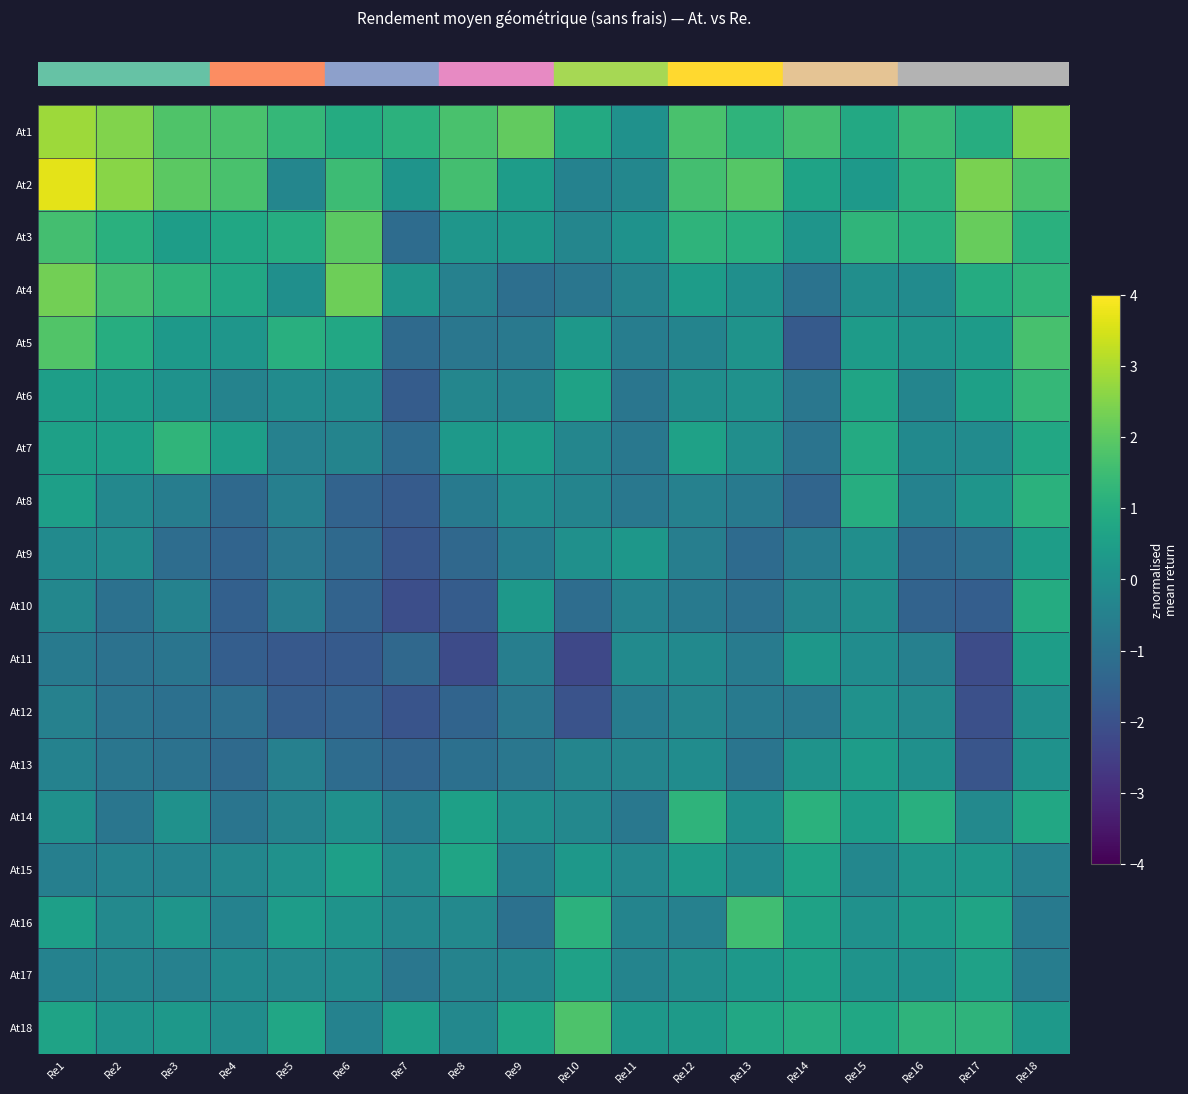

Reading left to right, what are all the values shown in this chart?

row_0: Re1=2.8	Re2=2.5	Re3=1.8	Re4=1.7	Re5=1.3	Re6=0.9	Re7=1.1	Re8=1.7	Re9=2.1	Re10=0.8	Re11=0.1	Re12=1.7	Re13=1.2	Re14=1.6	Re15=0.8	Re16=1.4	Re17=1.0	Re18=2.6
row_1: Re1=3.7	Re2=2.6	Re3=2.0	Re4=1.7	Re5=-0.3	Re6=1.5	Re7=0.1	Re8=1.6	Re9=0.4	Re10=-0.5	Re11=-0.3	Re12=1.6	Re13=1.9	Re14=0.6	Re15=0.3	Re16=1.2	Re17=2.4	Re18=1.7
row_2: Re1=1.6	Re2=1.1	Re3=0.5	Re4=0.8	Re5=1.0	Re6=2.0	Re7=-1.2	Re8=0.2	Re9=0.2	Re10=-0.3	Re11=0.1	Re12=1.2	Re13=1.0	Re14=0.2	Re15=1.2	Re16=1.1	Re17=2.1	Re18=1.1
row_3: Re1=2.3	Re2=1.6	Re3=1.2	Re4=0.8	Re5=-0.0	Re6=2.2	Re7=0.2	Re8=-0.5	Re9=-1.1	Re10=-0.9	Re11=-0.4	Re12=0.4	Re13=-0.0	Re14=-1.0	Re15=-0.1	Re16=-0.1	Re17=0.9	Re18=1.2
row_4: Re1=1.8	Re2=1.0	Re3=0.3	Re4=0.2	Re5=1.1	Re6=0.8	Re7=-1.2	Re8=-0.8	Re9=-0.8	Re10=0.3	Re11=-0.6	Re12=-0.4	Re13=0.1	Re14=-1.7	Re15=0.4	Re16=0.1	Re17=0.4	Re18=1.7
row_5: Re1=0.5	Re2=0.4	Re3=0.1	Re4=-0.4	Re5=-0.1	Re6=-0.1	Re7=-1.7	Re8=-0.3	Re9=-0.5	Re10=0.6	Re11=-0.8	Re12=-0.1	Re13=0.0	Re14=-0.8	Re15=0.7	Re16=-0.4	Re17=0.6	Re18=1.3
row_6: Re1=0.6	Re2=0.5	Re3=1.2	Re4=0.5	Re5=-0.5	Re6=-0.4	Re7=-1.2	Re8=0.3	Re9=0.4	Re10=-0.3	Re11=-0.8	Re12=0.6	Re13=-0.1	Re14=-0.9	Re15=0.9	Re16=-0.2	Re17=-0.2	Re18=0.8
row_7: Re1=0.5	Re2=-0.3	Re3=-0.6	Re4=-1.3	Re5=-0.6	Re6=-1.5	Re7=-1.7	Re8=-0.7	Re9=-0.1	Re10=-0.4	Re11=-0.8	Re12=-0.5	Re13=-0.7	Re14=-1.4	Re15=1.0	Re16=-0.5	Re17=0.2	Re18=1.1
row_8: Re1=-0.2	Re2=-0.1	Re3=-1.1	Re4=-1.4	Re5=-0.8	Re6=-1.3	Re7=-1.8	Re8=-1.3	Re9=-0.6	Re10=0.0	Re11=0.2	Re12=-0.6	Re13=-1.2	Re14=-0.7	Re15=-0.0	Re16=-1.3	Re17=-1.1	Re18=0.5
row_9: Re1=-0.3	Re2=-1.0	Re3=-0.4	Re4=-1.6	Re5=-0.6	Re6=-1.5	Re7=-2.1	Re8=-1.7	Re9=0.3	Re10=-1.1	Re11=-0.4	Re12=-0.7	Re13=-1.0	Re14=-0.4	Re15=-0.1	Re16=-1.4	Re17=-1.6	Re18=0.9
row_10: Re1=-0.7	Re2=-1.0	Re3=-0.9	Re4=-1.6	Re5=-1.8	Re6=-1.7	Re7=-1.3	Re8=-2.2	Re9=-0.6	Re10=-2.3	Re11=-0.2	Re12=-0.2	Re13=-0.7	Re14=0.2	Re15=-0.1	Re16=-0.5	Re17=-2.1	Re18=0.5
row_11: Re1=-0.5	Re2=-0.9	Re3=-1.0	Re4=-1.1	Re5=-1.7	Re6=-1.5	Re7=-1.9	Re8=-1.4	Re9=-0.8	Re10=-1.9	Re11=-0.6	Re12=-0.3	Re13=-0.7	Re14=-0.8	Re15=0.1	Re16=-0.2	Re17=-2.0	Re18=-0.0
row_12: Re1=-0.4	Re2=-0.9	Re3=-1.0	Re4=-1.2	Re5=-0.5	Re6=-1.2	Re7=-1.4	Re8=-1.1	Re9=-0.8	Re10=-0.4	Re11=-0.4	Re12=-0.1	Re13=-0.9	Re14=0.1	Re15=0.4	Re16=0.0	Re17=-1.9	Re18=0.1
row_13: Re1=0.0	Re2=-0.9	Re3=0.0	Re4=-0.9	Re5=-0.4	Re6=0.0	Re7=-0.6	Re8=0.5	Re9=-0.0	Re10=-0.3	Re11=-0.8	Re12=1.2	Re13=-0.0	Re14=1.1	Re15=0.4	Re16=1.1	Re17=-0.2	Re18=0.8
row_14: Re1=-0.6	Re2=-0.5	Re3=-0.4	Re4=-0.3	Re5=0.1	Re6=0.5	Re7=-0.2	Re8=0.7	Re9=-0.5	Re10=0.3	Re11=-0.3	Re12=0.4	Re13=-0.2	Re14=0.6	Re15=-0.3	Re16=0.2	Re17=0.2	Re18=-0.5
row_15: Re1=0.5	Re2=-0.2	Re3=0.2	Re4=-0.4	Re5=0.4	Re6=0.1	Re7=-0.3	Re8=-0.2	Re9=-1.0	Re10=1.1	Re11=-0.4	Re12=-0.5	Re13=1.5	Re14=0.6	Re15=0.0	Re16=0.4	Re17=0.7	Re18=-0.7
row_16: Re1=-0.5	Re2=-0.4	Re3=-0.5	Re4=-0.2	Re5=-0.2	Re6=-0.2	Re7=-0.8	Re8=-0.4	Re9=-0.4	Re10=0.6	Re11=-0.4	Re12=-0.1	Re13=0.3	Re14=0.5	Re15=0.1	Re16=0.1	Re17=0.6	Re18=-0.6
row_17: Re1=0.6	Re2=0.1	Re3=0.3	Re4=-0.1	Re5=0.7	Re6=-0.4	Re7=0.5	Re8=-0.3	Re9=0.7	Re10=1.8	Re11=0.3	Re12=0.3	Re13=0.8	Re14=1.0	Re15=0.8	Re16=1.2	Re17=1.2	Re18=0.3